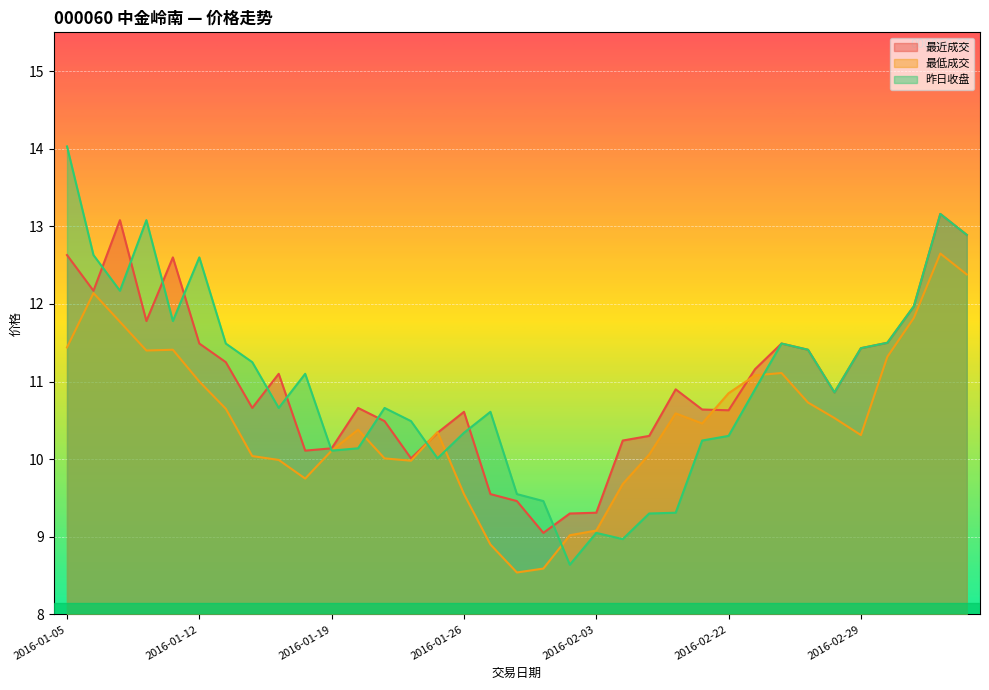

True or false: 最低成交 has a value of 15.0 at 2016-02-03.

False